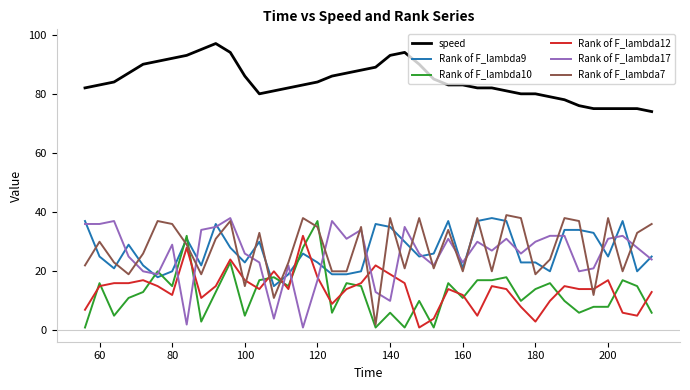

True or false: Rank of F_lambda9 and Rank of F_lambda12 cross at least once.

True